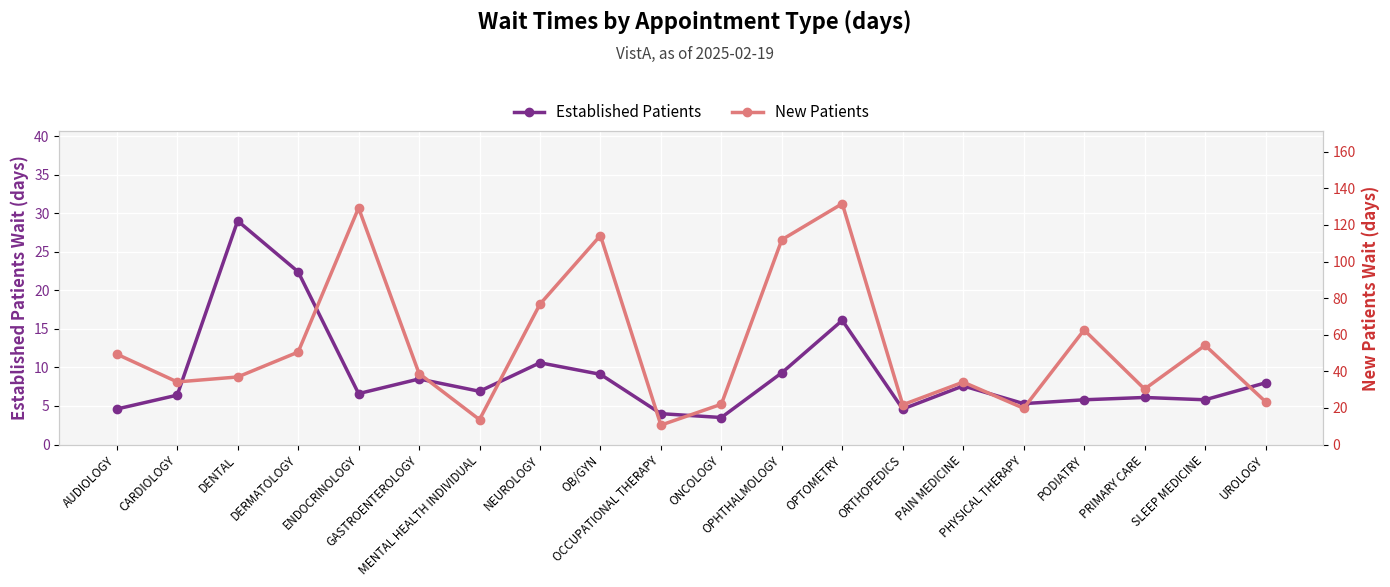

Is the value of Established Patients at DENTAL greater than the value of New Patients at PRIMARY CARE?

No